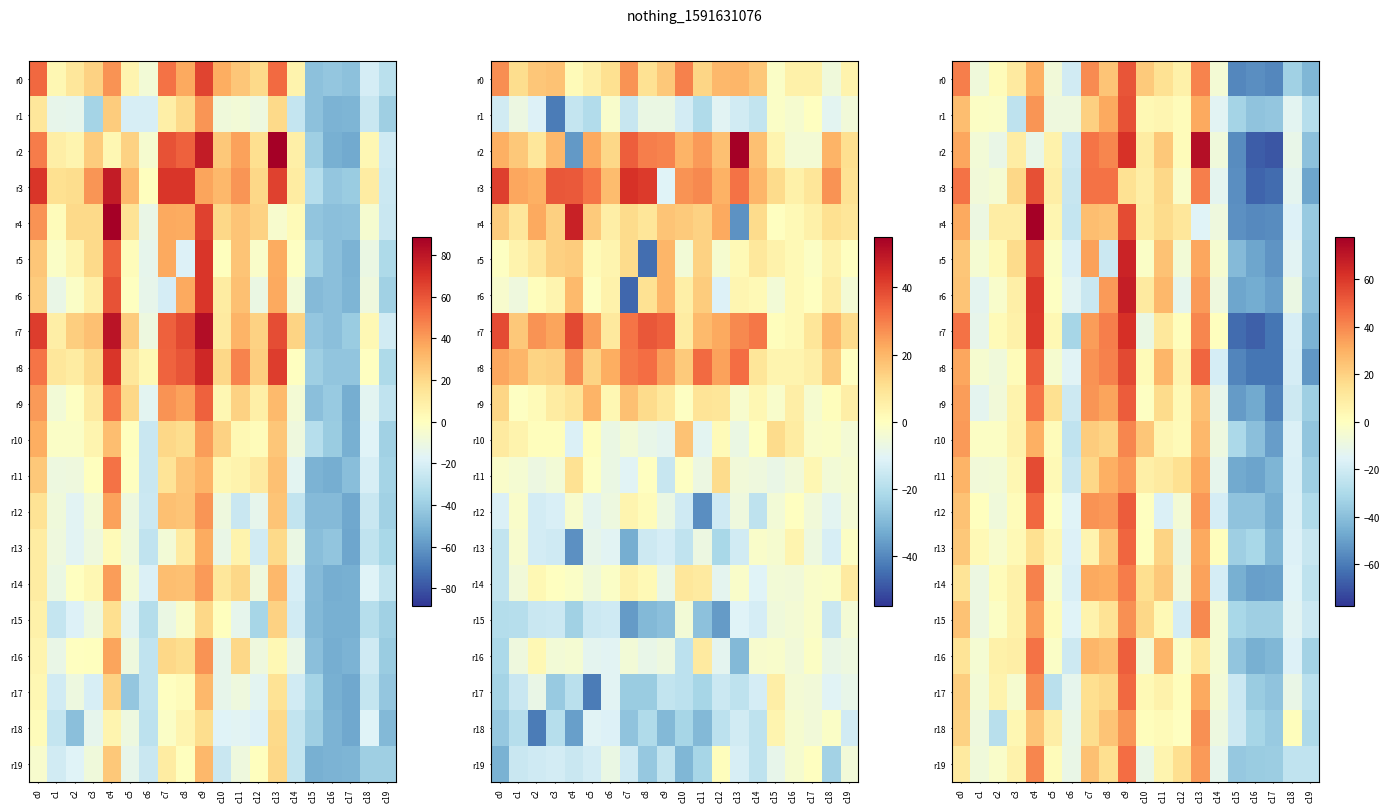

What value does the r17 series have at c18?

-10.3